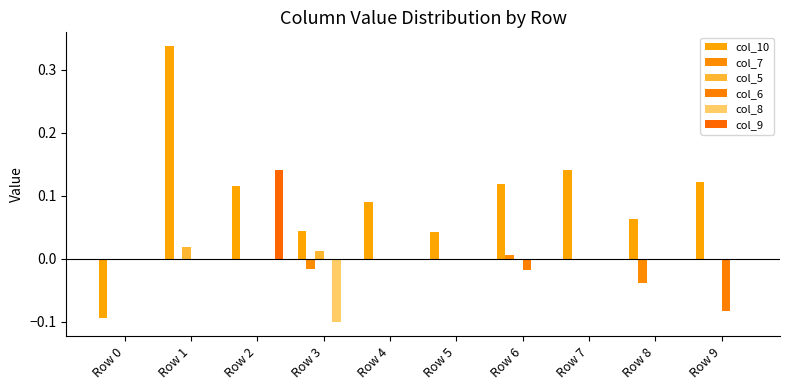

Are the bars horizontal?

No